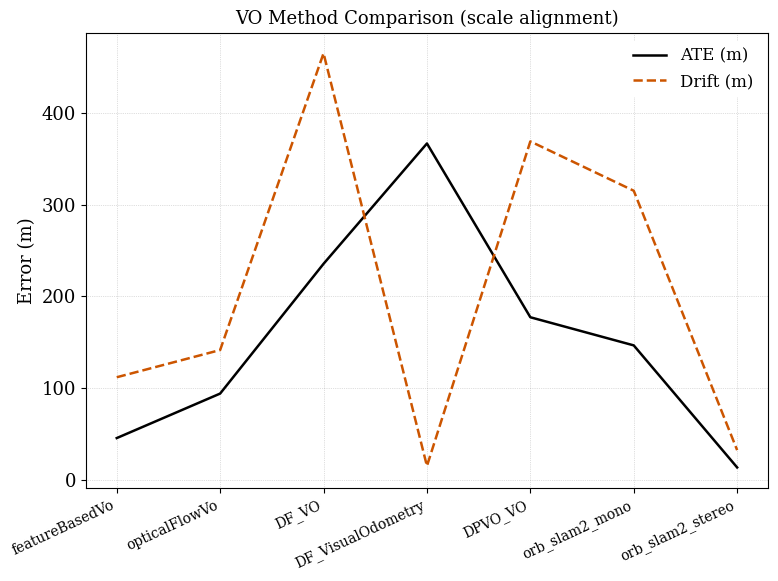

Between which two adjacent categories do Drift (m) and ATE (m) first intersect?

DF_VO and DF_VisualOdometry